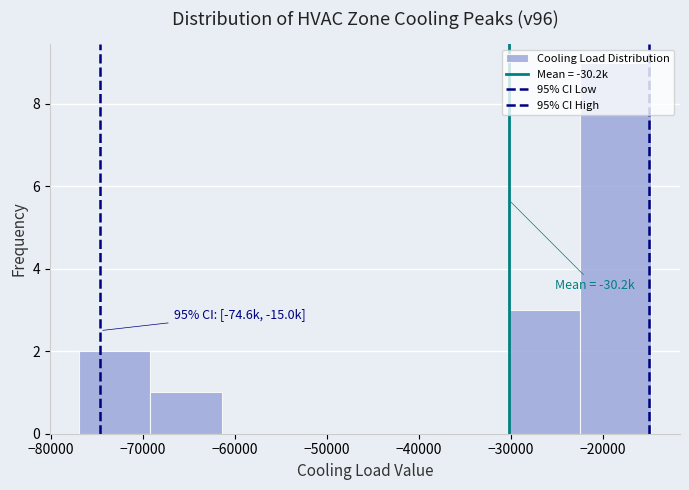

Over which range of the x-axis is the bar tallest?

-23000 to -15000